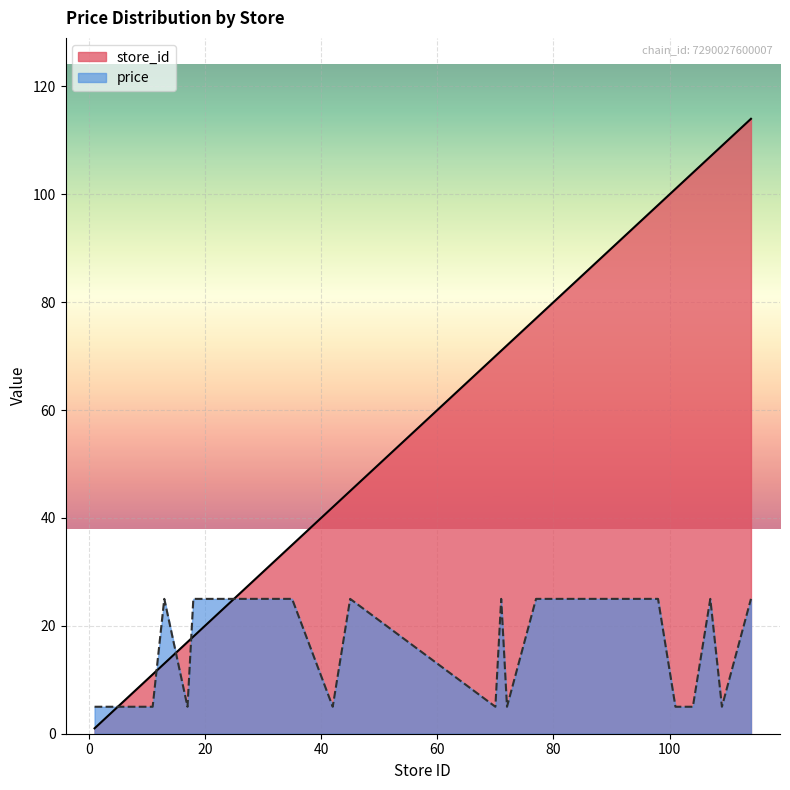

What is the sum of the store_id values at 11 and 71?

82